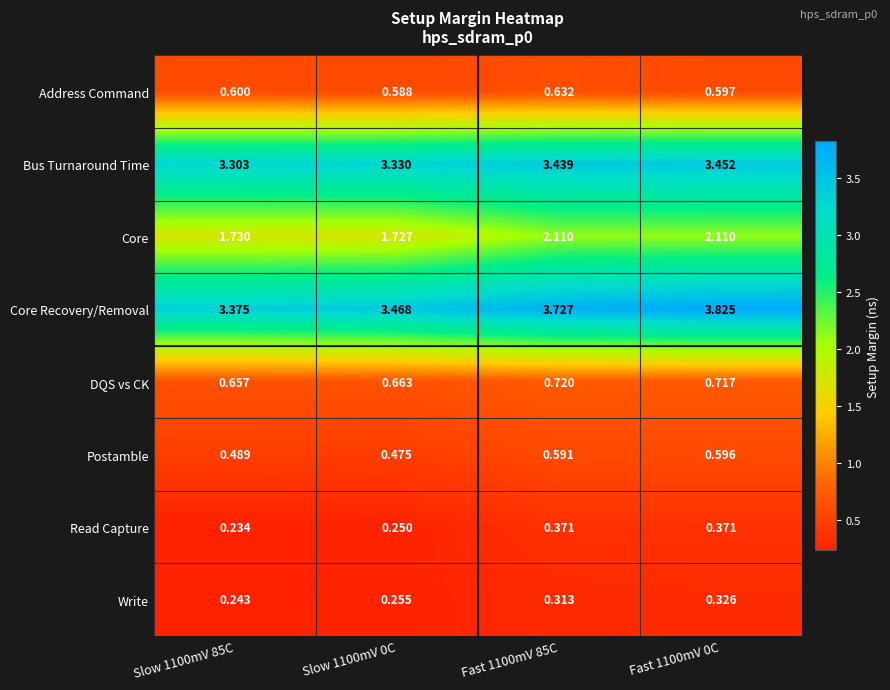

Rank the series at Fast 1100mV 85C from highest to lowest value.

Core Recovery/Removal, Bus Turnaround Time, Core, DQS vs CK, Address Command, Postamble, Read Capture, Write